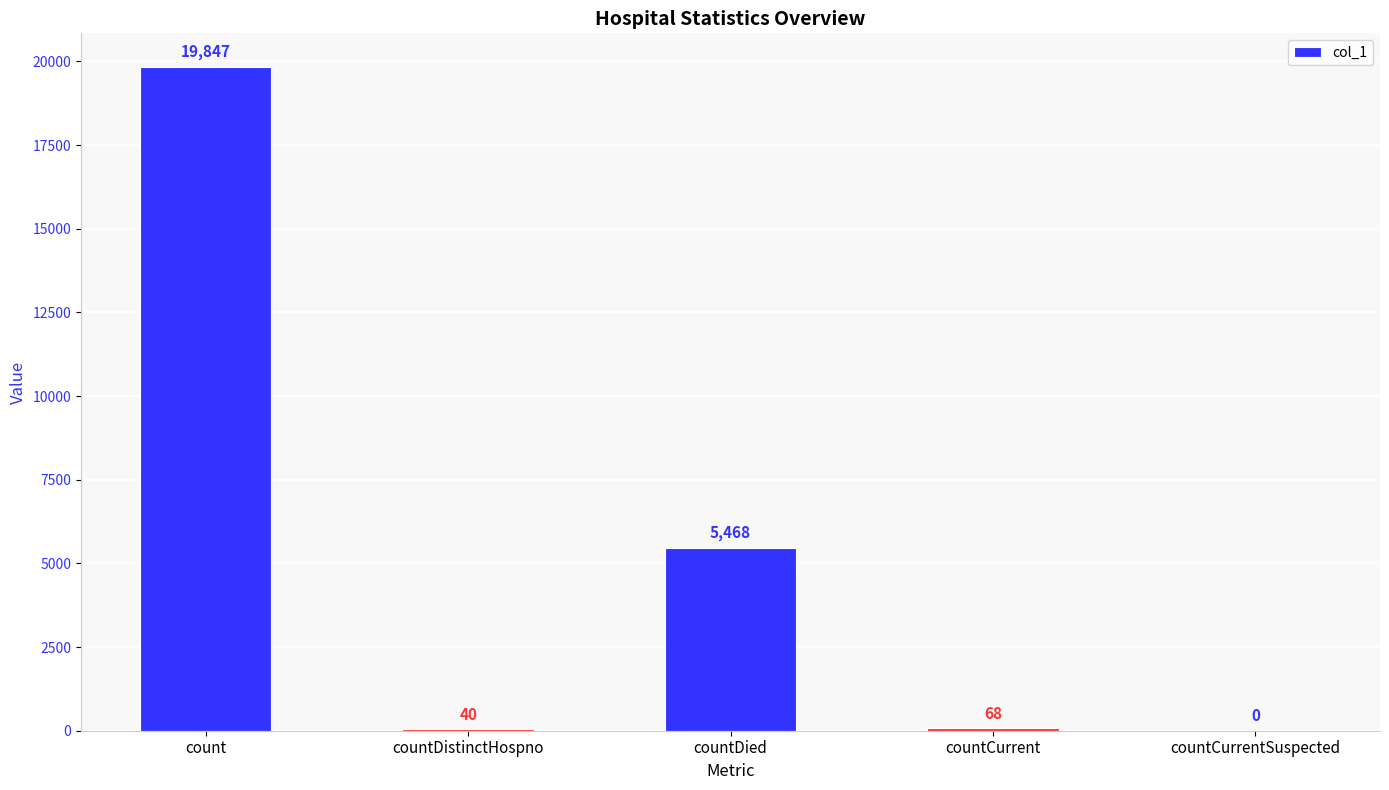

What is the sum of the values at countDistinctHospno and countCurrentSuspected?

40